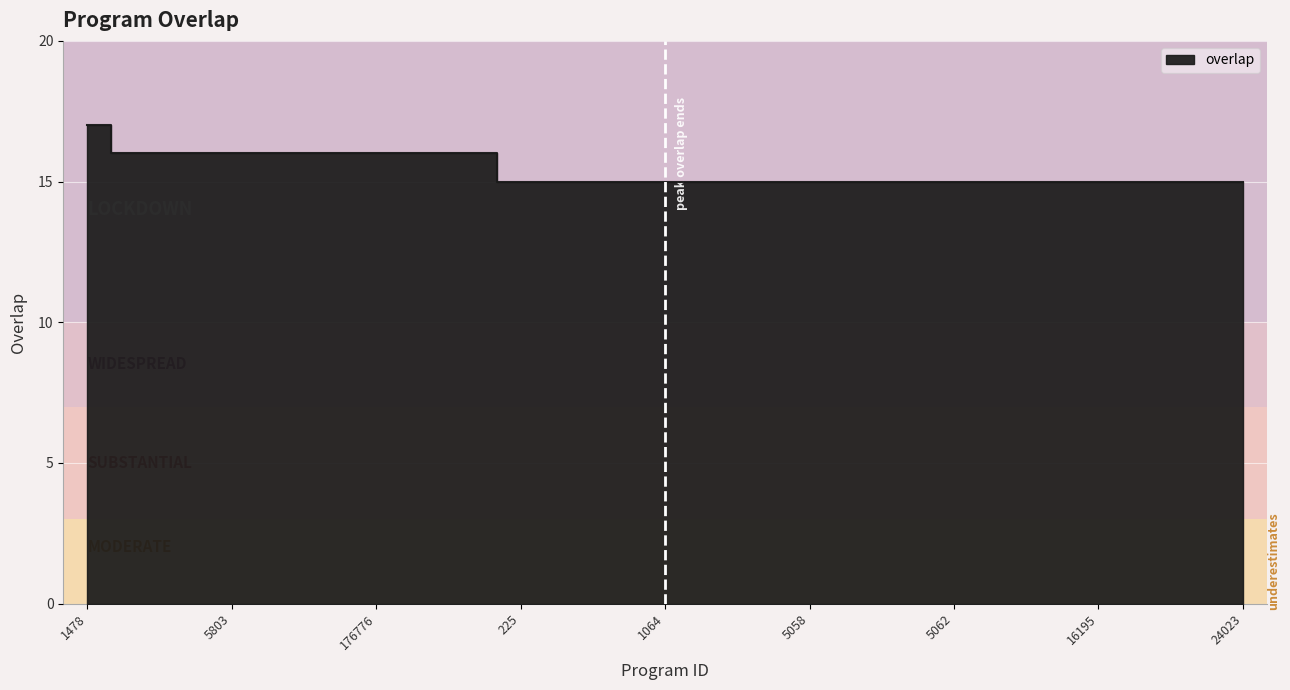

The value at 8513 is 16. True or false?

True